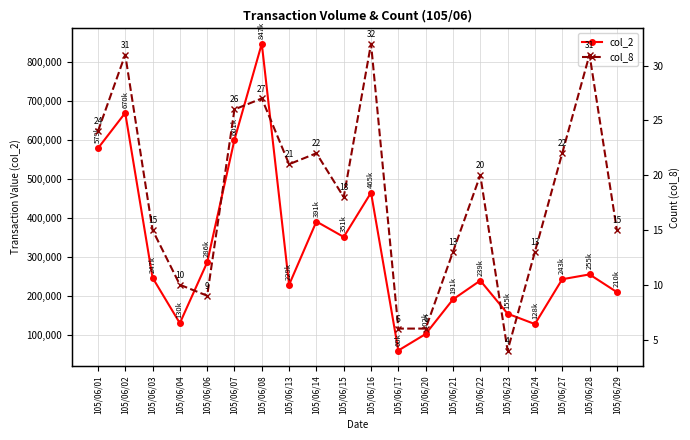

Which series has the widest spread of values?

col_2